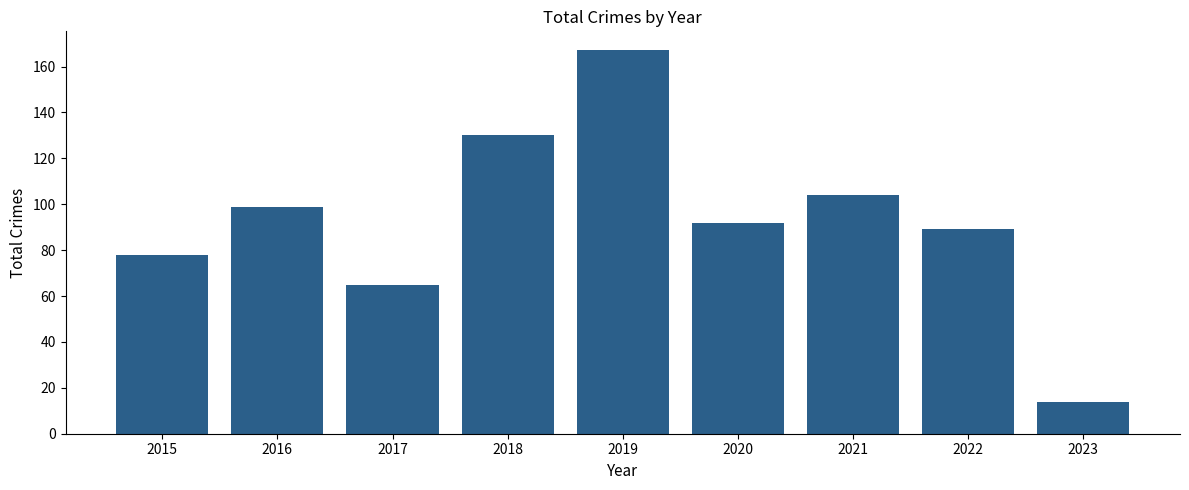

What is the change in value from 2016 to 2020?

-7